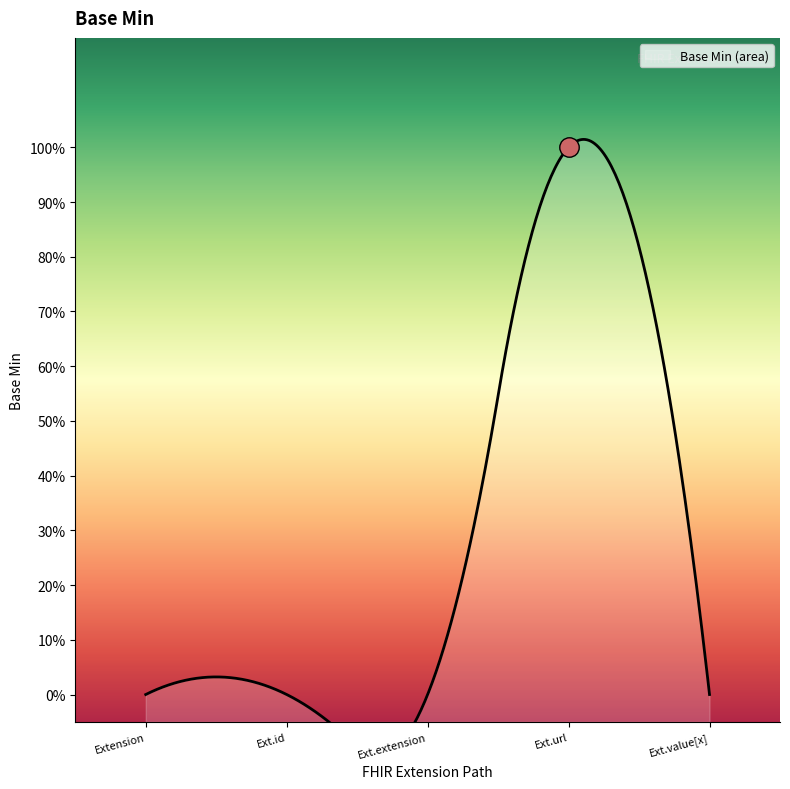

How many points are higher than both their immediate neighbors (excluding endpoints)?

1